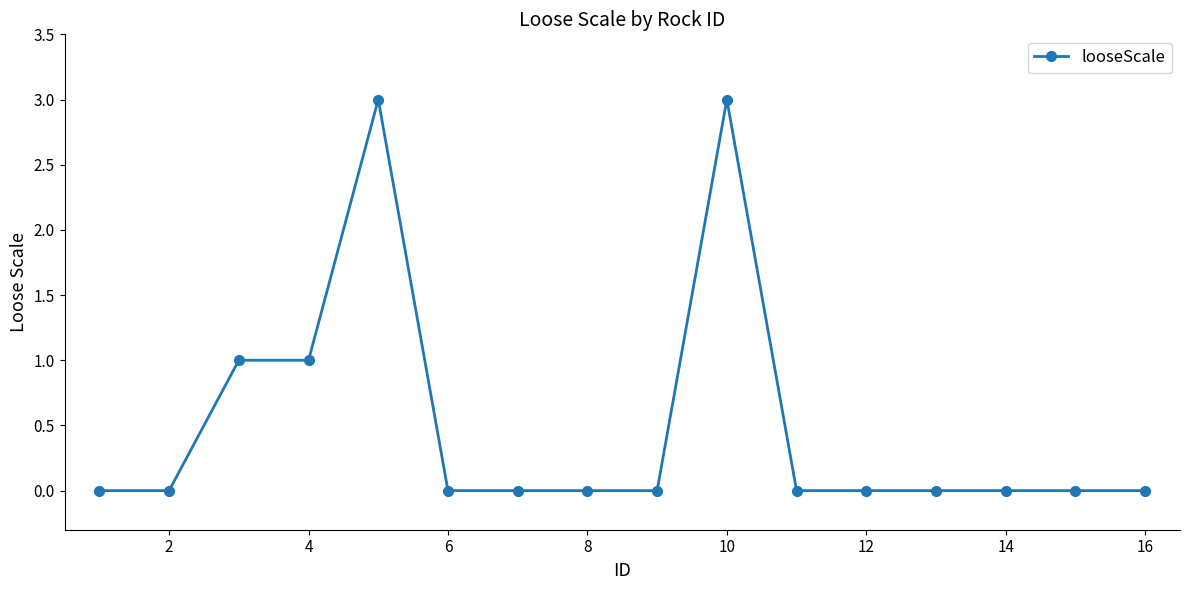

True or false: there are more than 0 points higher than both neighbors.

True